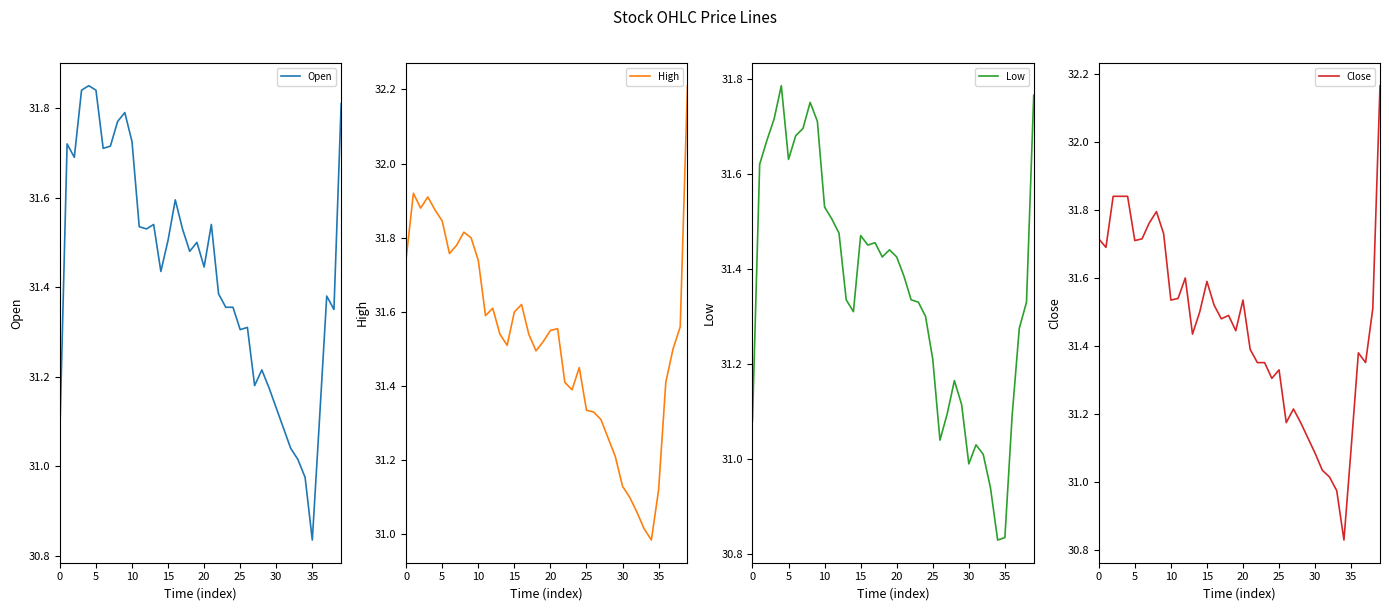

At which label does Open reach its minimum?

35